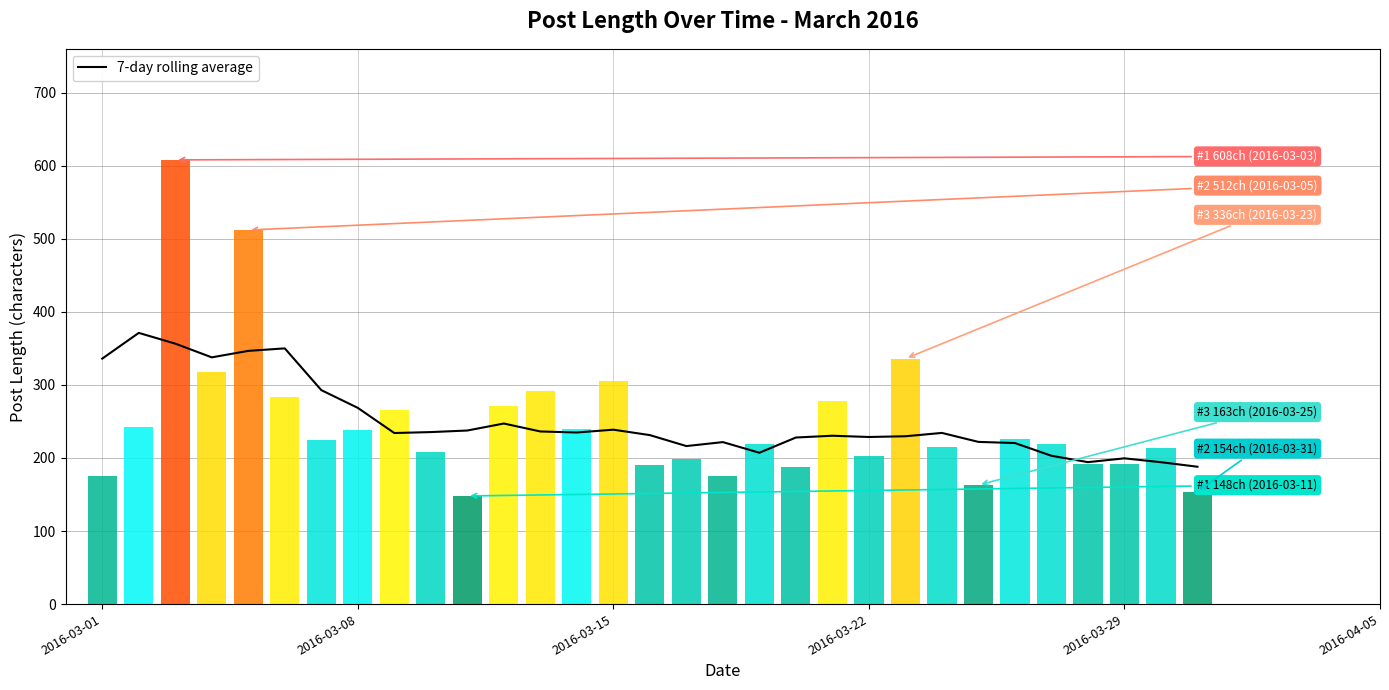

The value of 7-day rolling average at 2016-03-22 is 228.7. True or false?

True